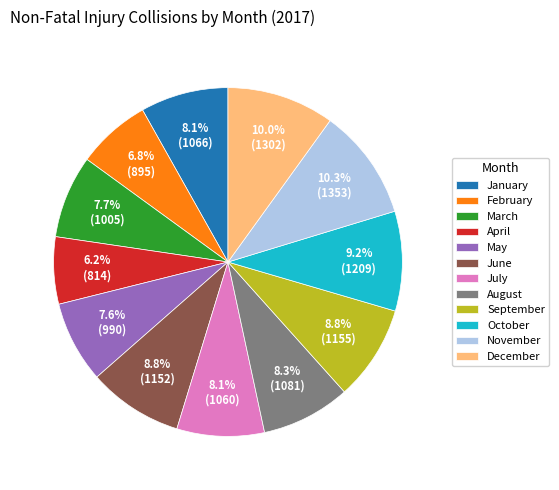

Is it true that September is 9% of the pie?

True